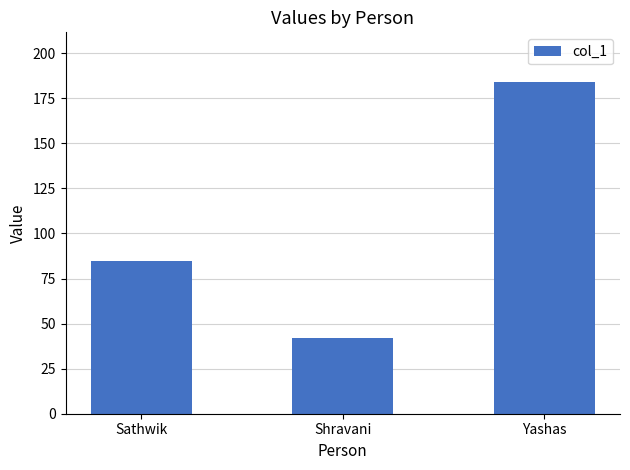

What position from the left is Sathwik?

1